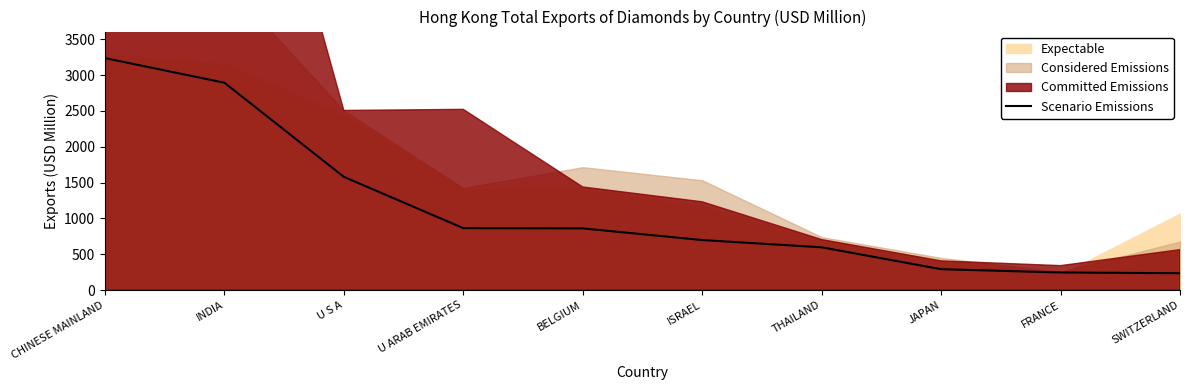

Rank the categories by value from lowest to highest.

SWITZERLAND, FRANCE, JAPAN, THAILAND, ISRAEL, BELGIUM, U ARAB EMIRATES, U S A, INDIA, CHINESE MAINLAND